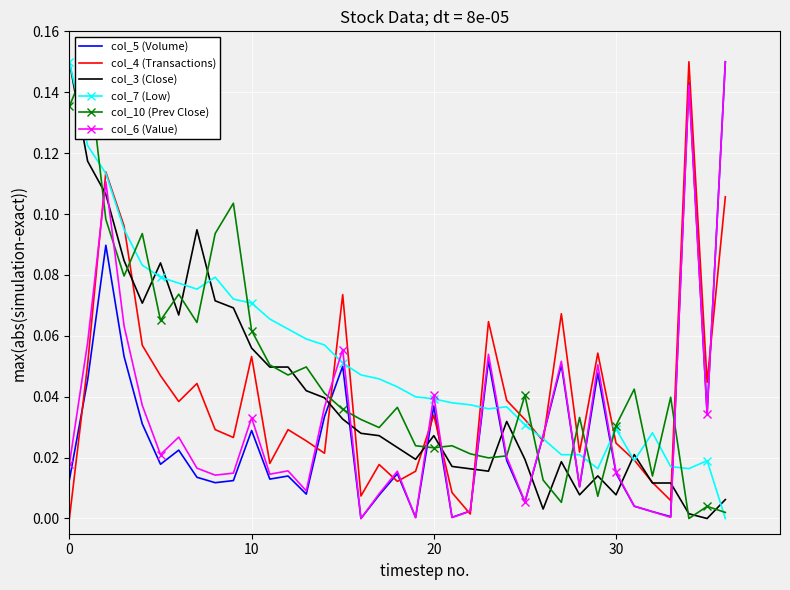

True or false: col_3 (Close) and col_6 (Value) intersect in this chart.

True